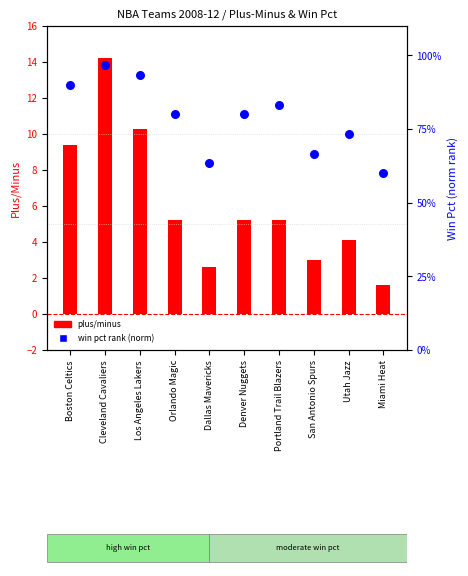

Which has a higher value, Miami Heat or Dallas Mavericks?

Dallas Mavericks